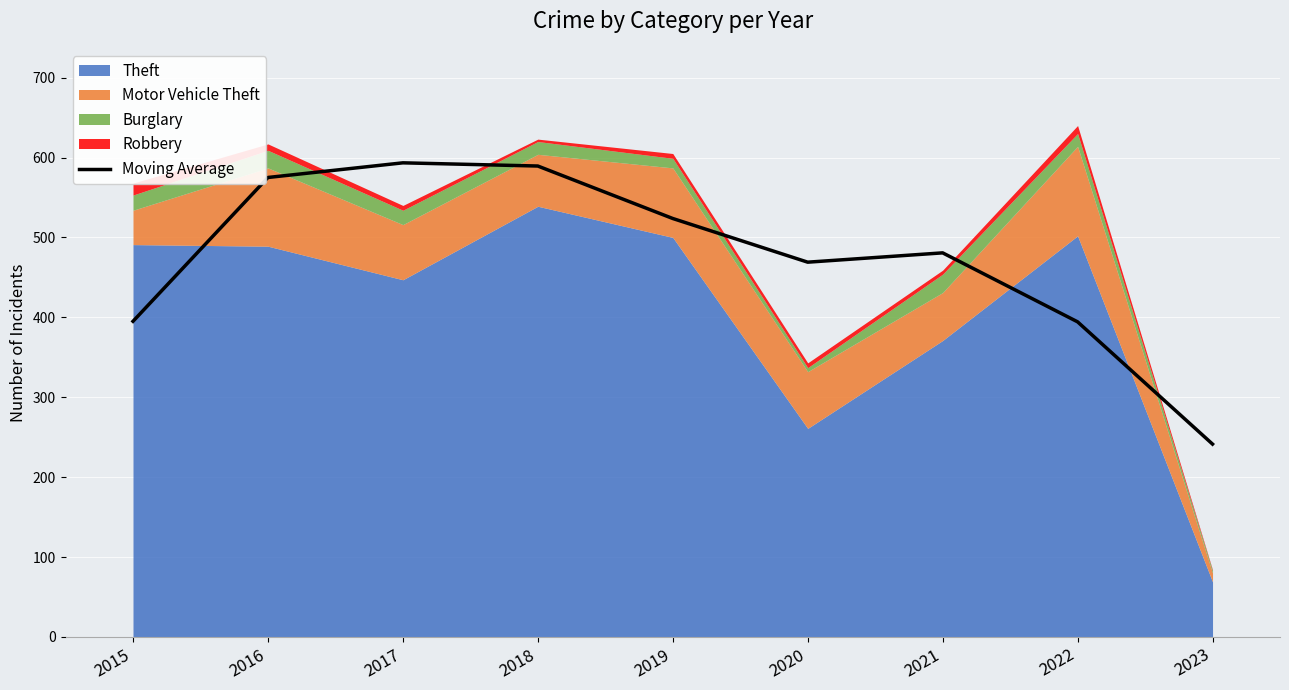

The Moving Average series shows 161.6 at 2021. True or false?

False